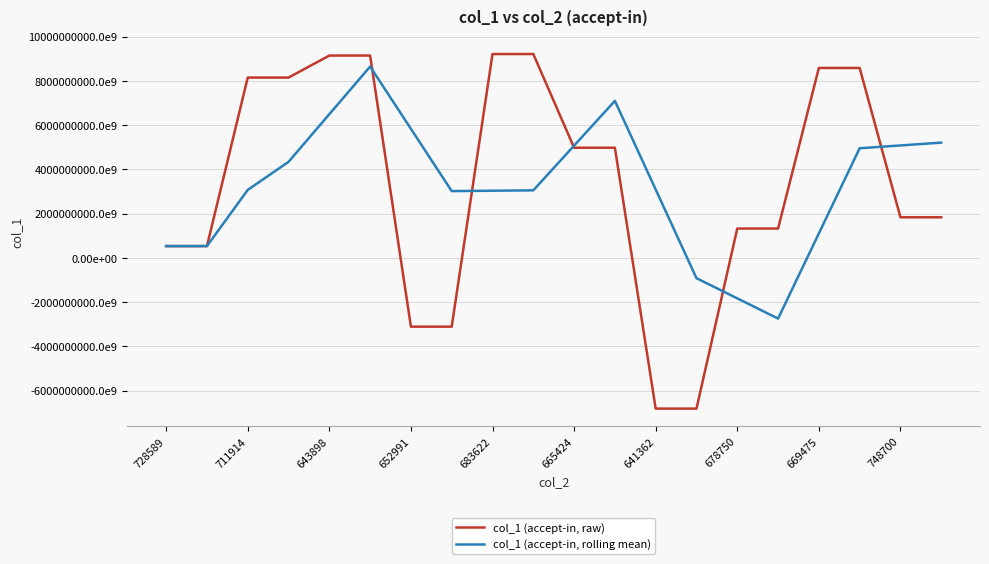

What is the value of the col_1 (accept-in, raw) point at the 7th from the left?

-3105972074957984256